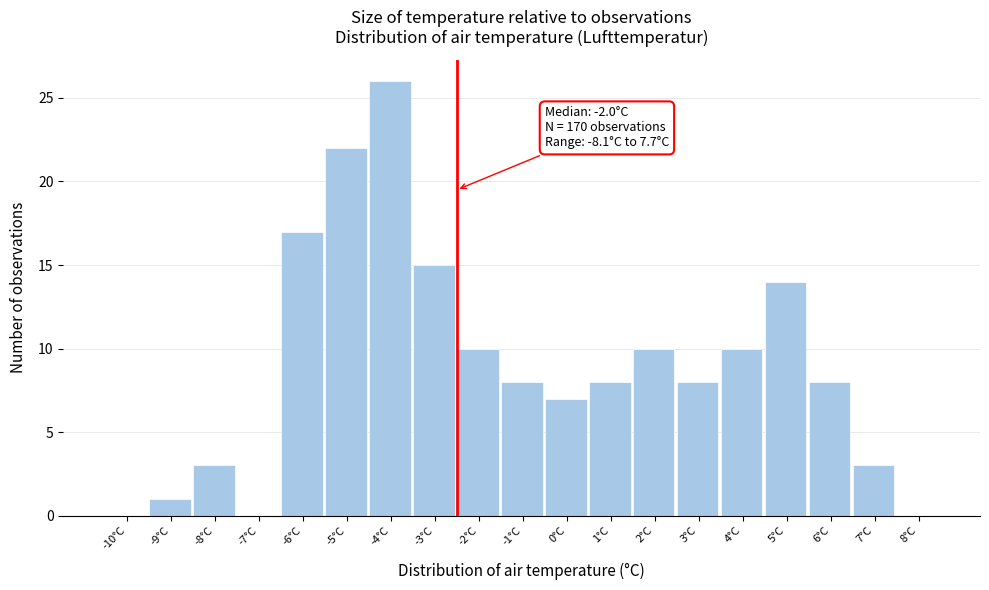

Reading right to left, transcribe all the data shown in this chart.

8°C=0	7°C=3	6°C=8	5°C=14	4°C=10	3°C=8	2°C=10	1°C=8	0°C=7	-1°C=8	-2°C=10	-3°C=15	-4°C=26	-5°C=22	-6°C=17	-7°C=0	-8°C=3	-9°C=1	-10°C=0